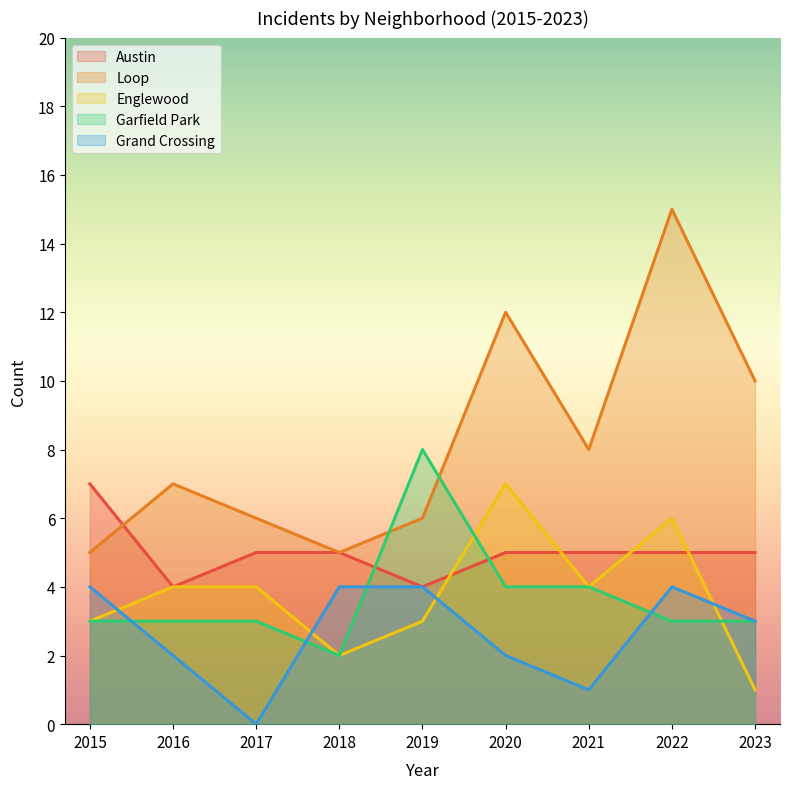

True or false: Englewood and Loop intersect in this chart.

False